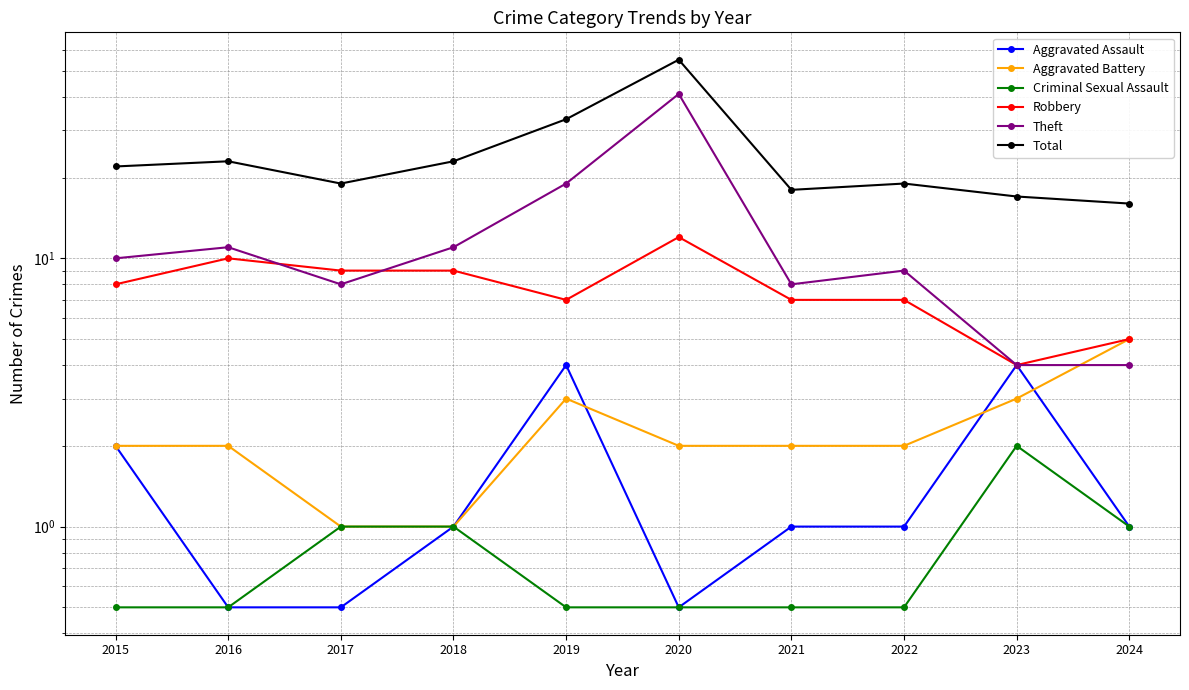

At which label does Robbery reach its minimum?

2023